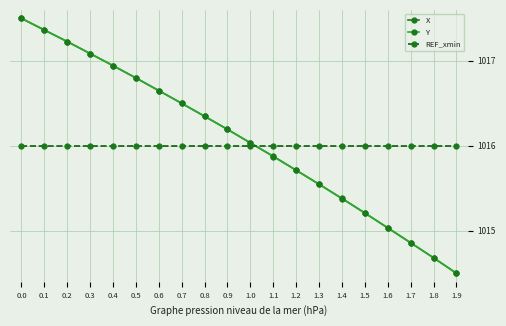

True or false: Y has more than 0 interior local peaks.

False